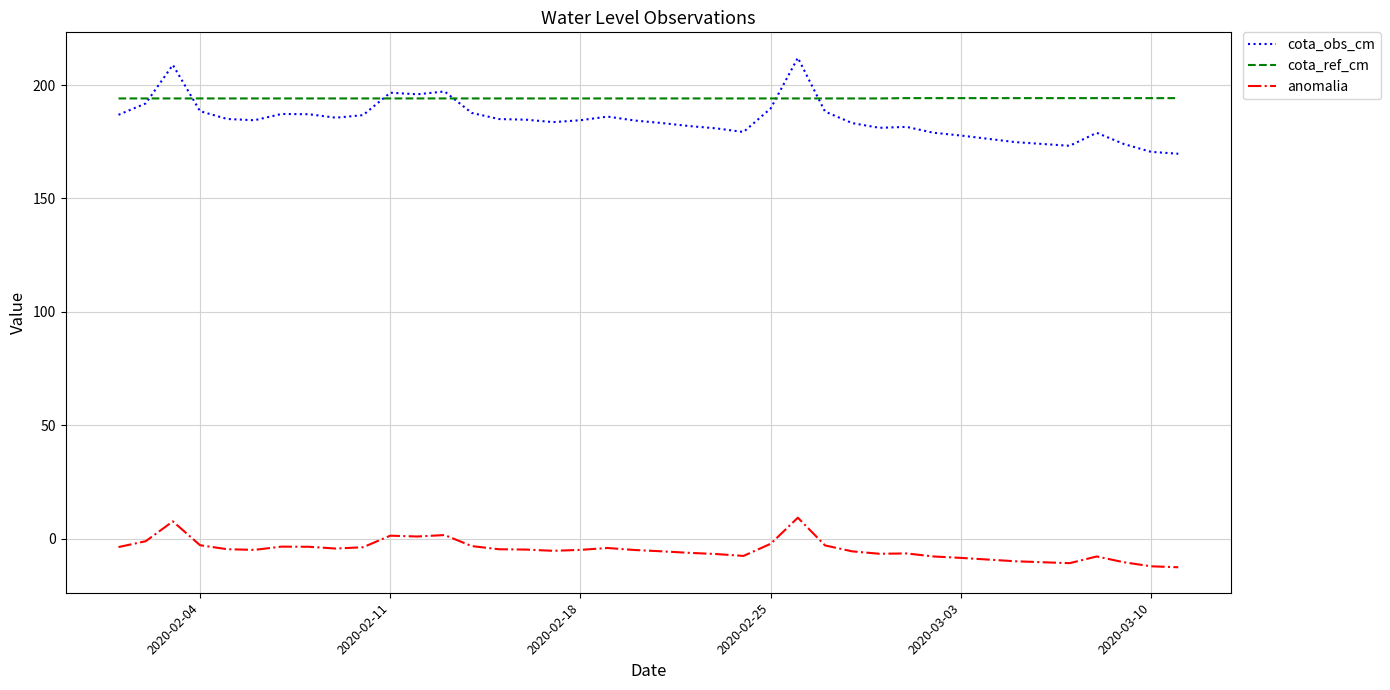

Rank the series by their maximum value, from highest to lowest.

cota_obs_cm, cota_ref_cm, anomalia